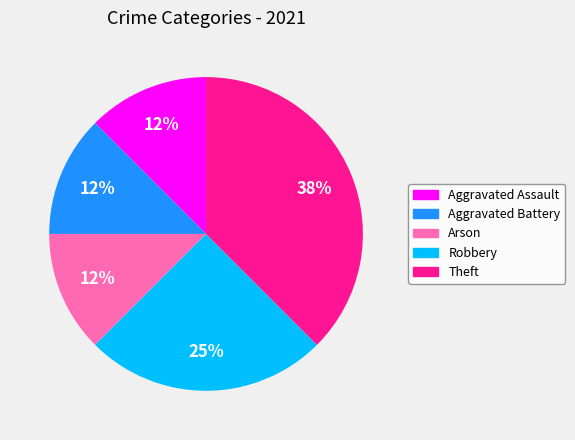

How many segments does this pie chart have?

5